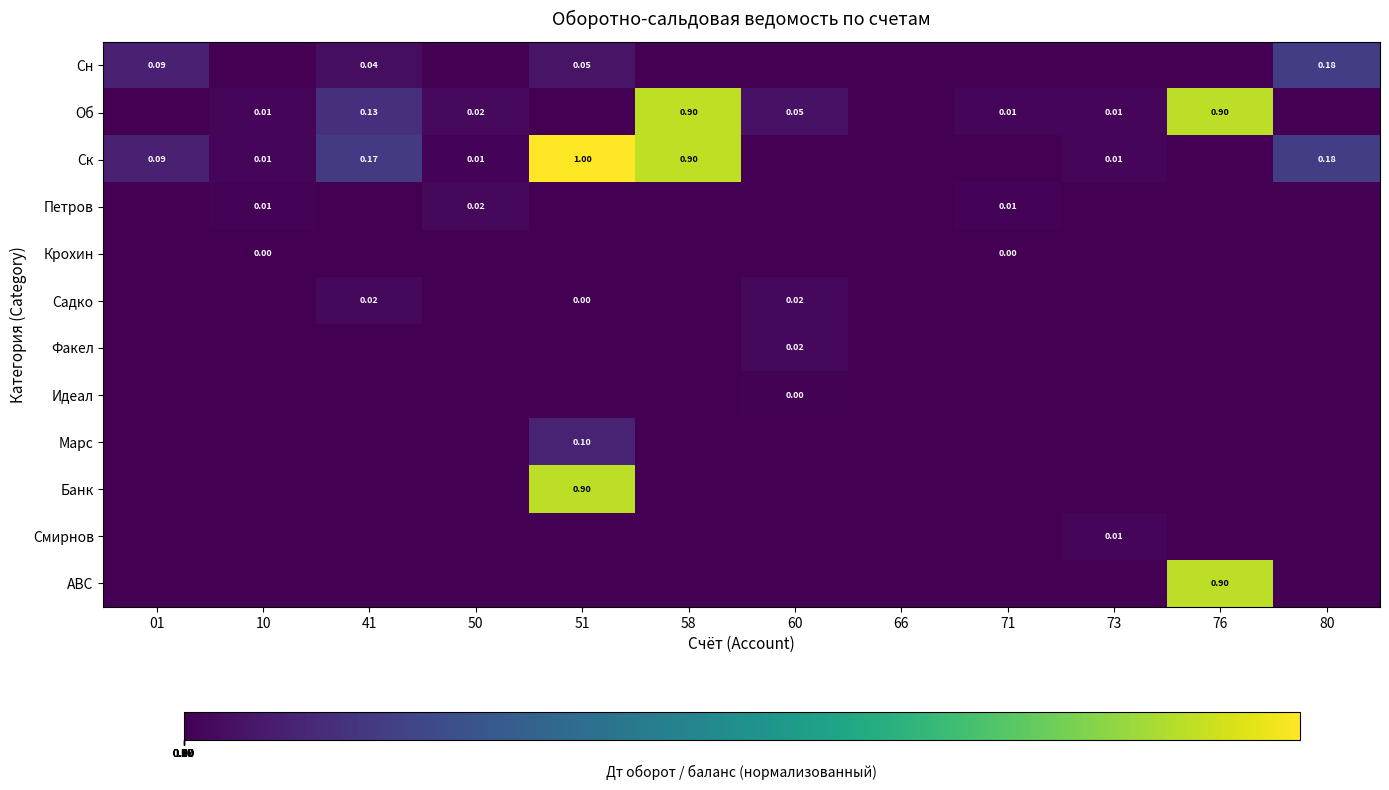

Is the value of Об at 58 greater than the value of Сн at 41?

Yes